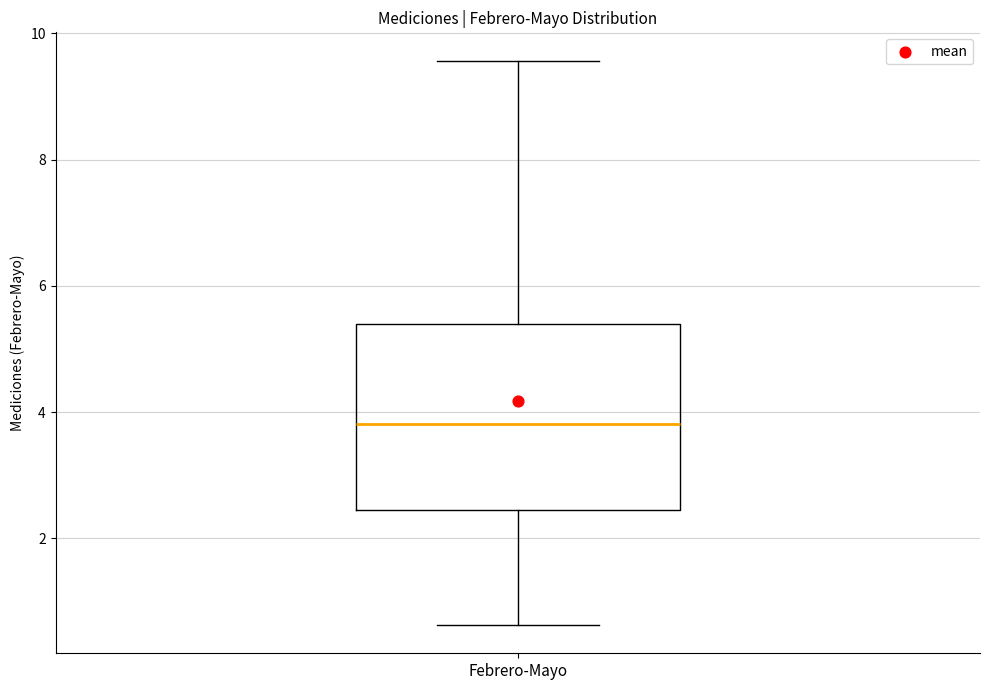

Where does the median line of the box for Febrero-Mayo sit on the y-axis? The values are not printed on the chart, so give them approximately, as read against the axis.

3.8